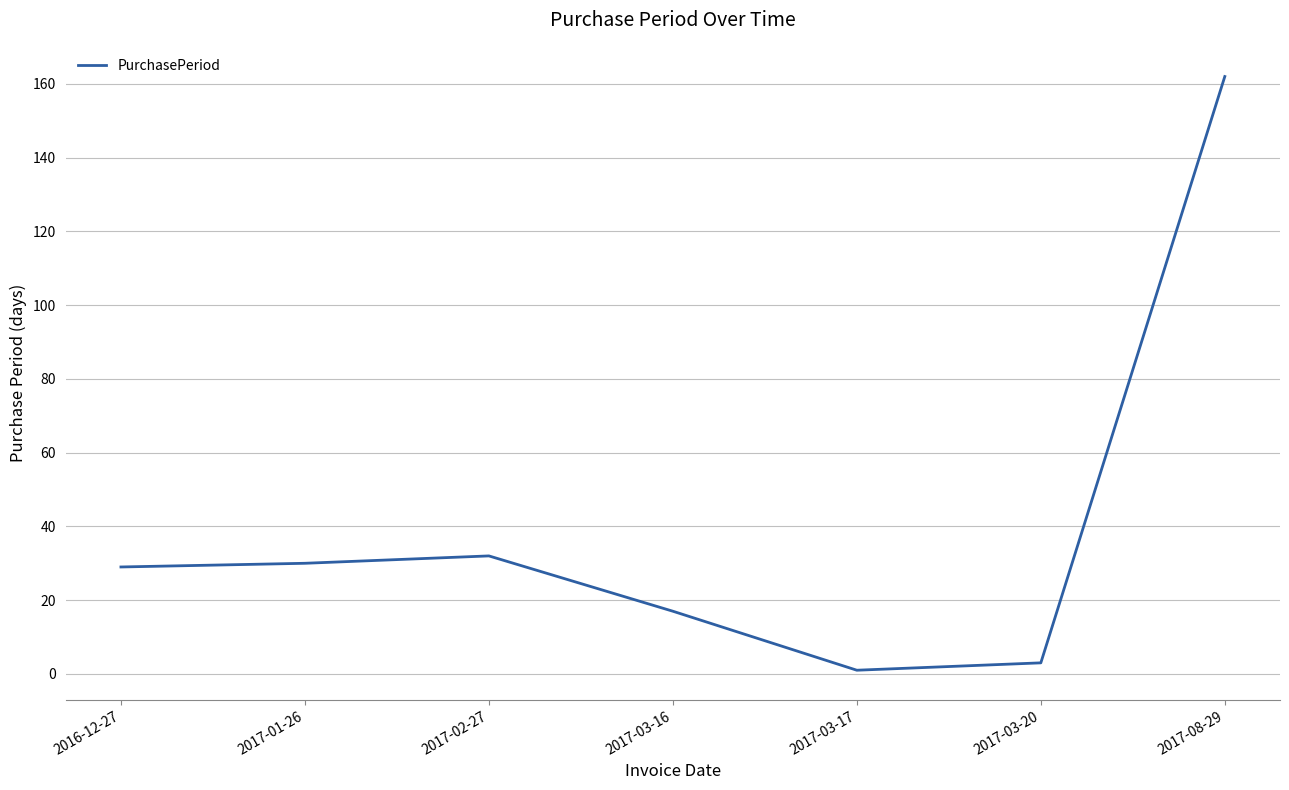

Reading left to right, transcribe all the data shown in this chart.

2016-12-27=29	2017-01-26=30	2017-02-27=32	2017-03-16=17	2017-03-17=1	2017-03-20=3	2017-08-29=162